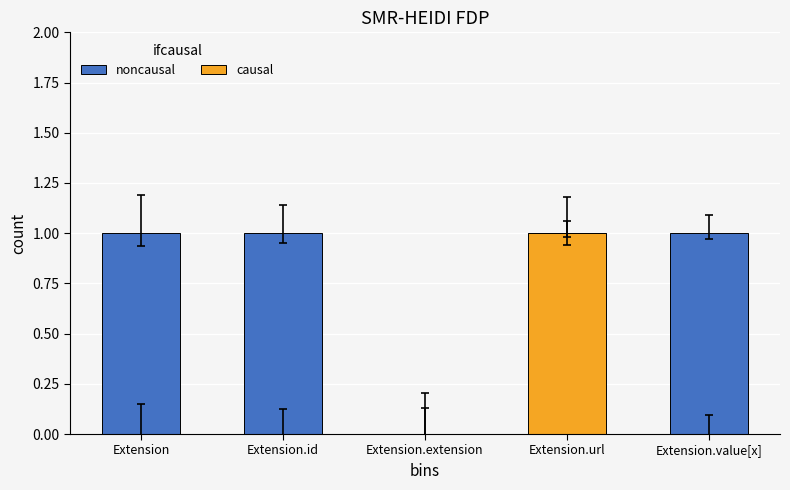

The value of causal at Extension.url is 1. True or false?

True